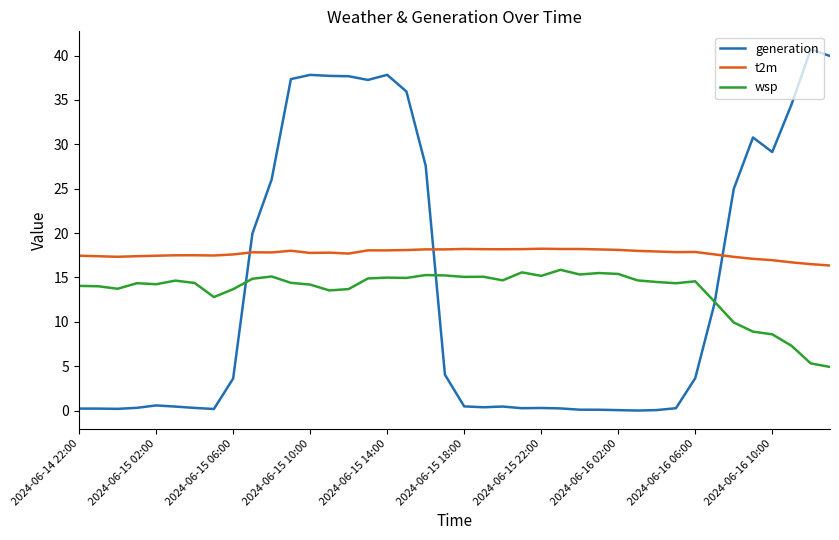

Which series has the largest total across all categories?

t2m